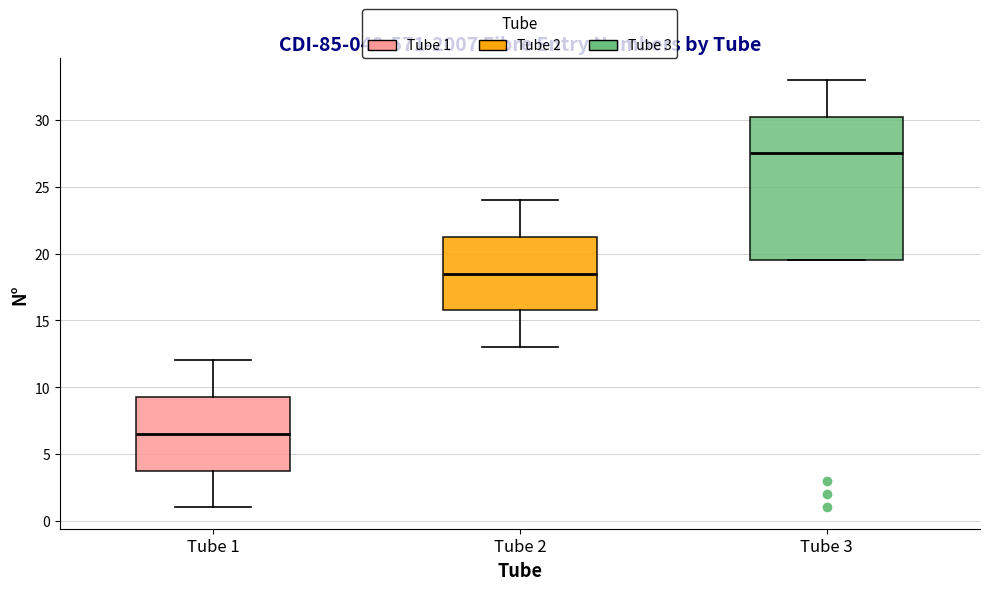

Which box is the tallest, from its lower edge to its upper edge?

Tube 3